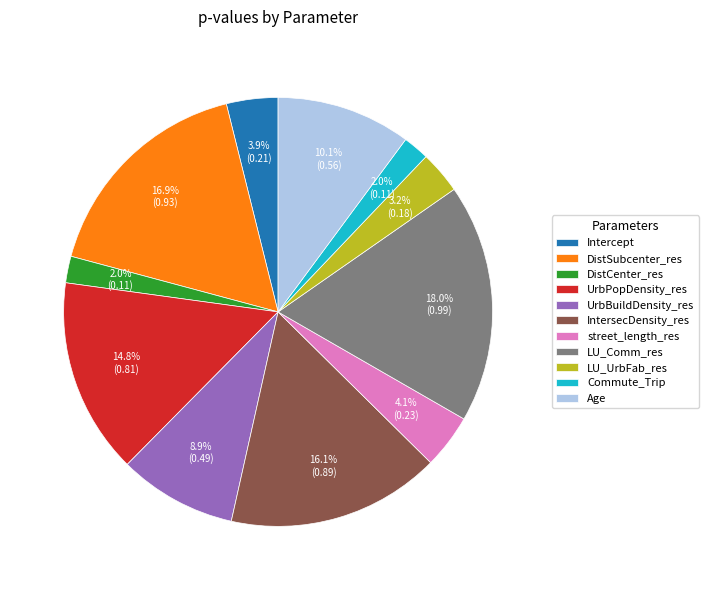

Which slice is the largest?

LU_Comm_res